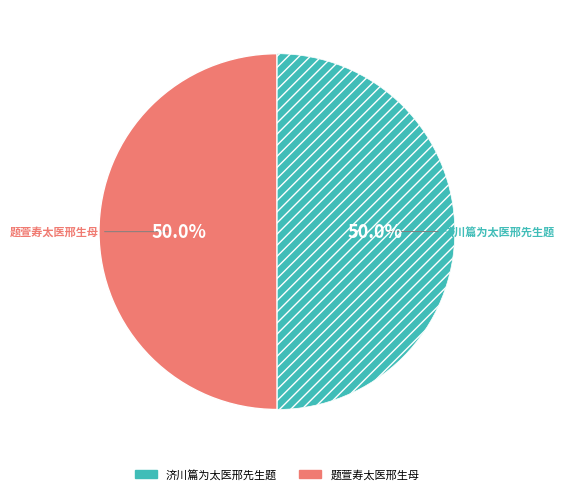

Do 济川篇为太医邢先生题 and 题萱寿太医邢生母 together represent more than half of the pie?

Yes